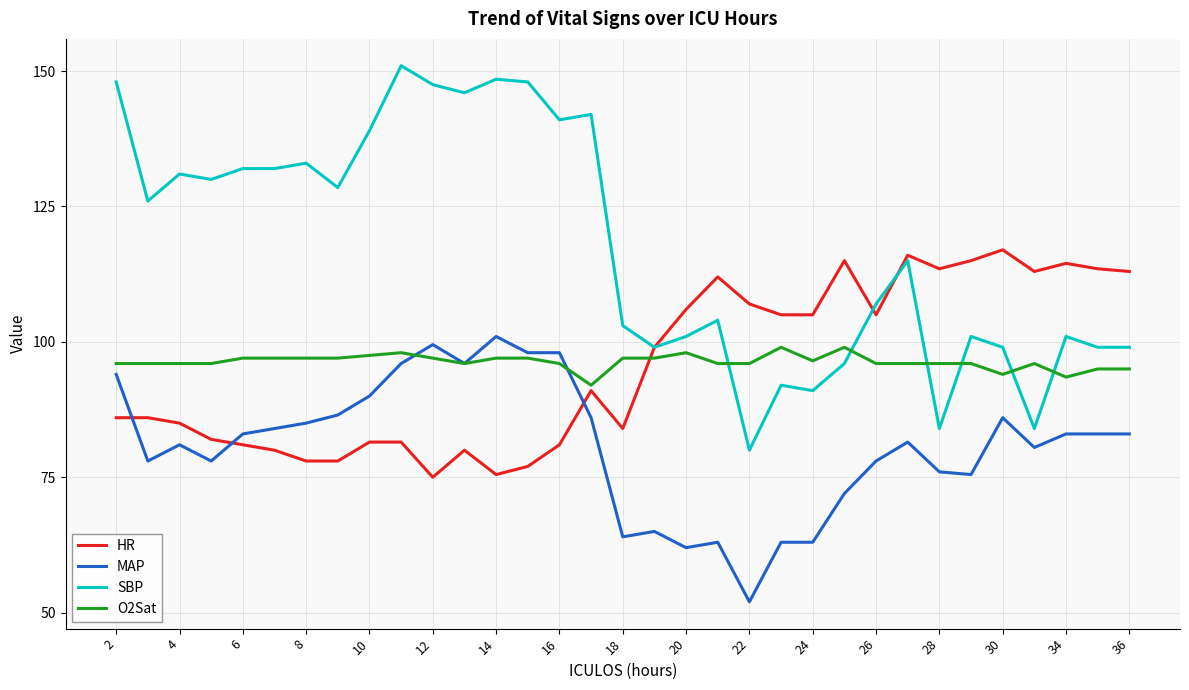

Which series has the largest total across all categories?

SBP